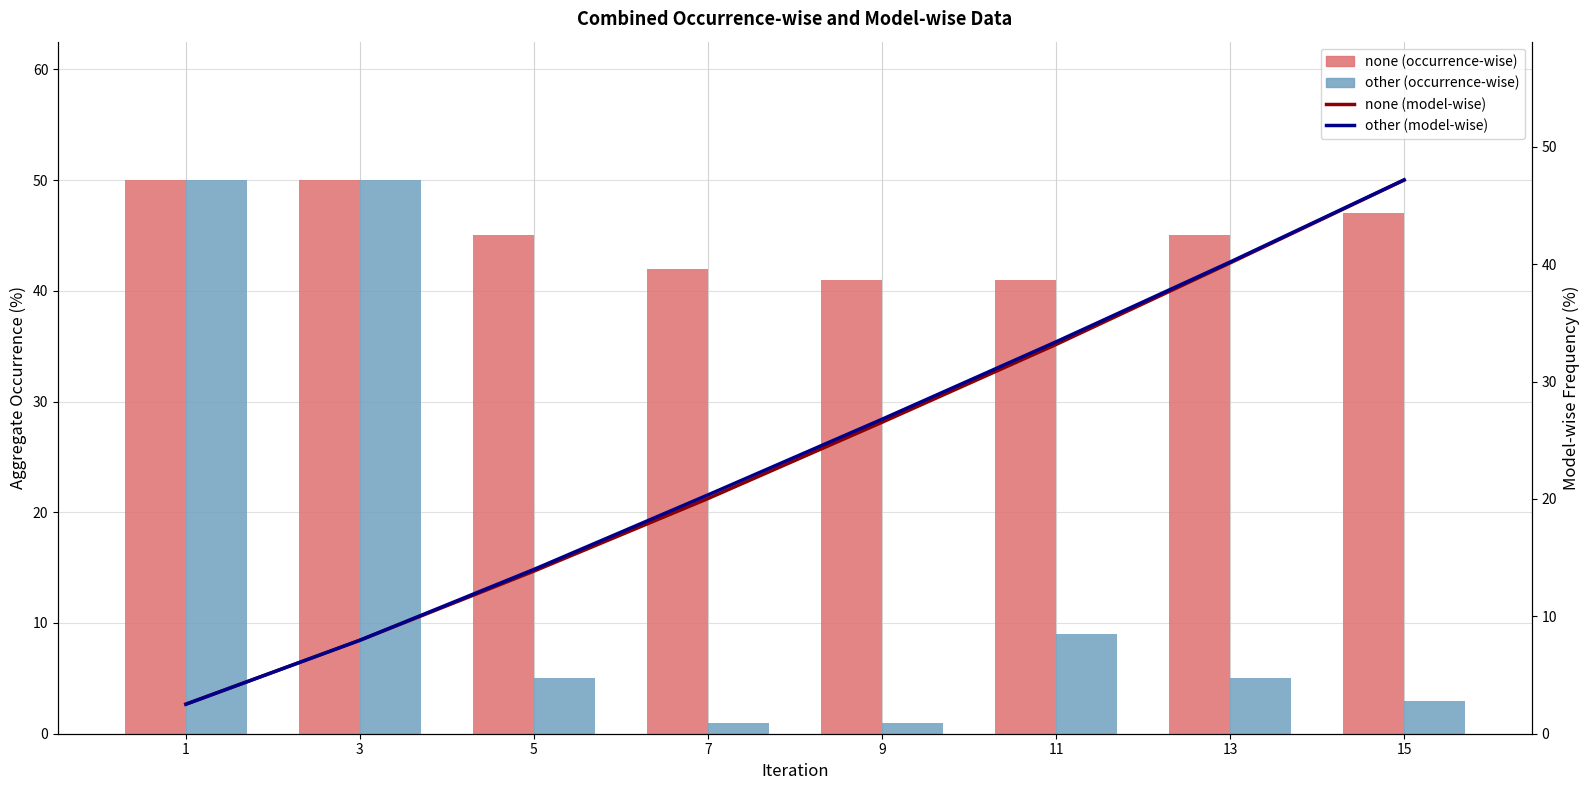

Is it true that other (occurrence-wise) equals 3.0 at 15?

True